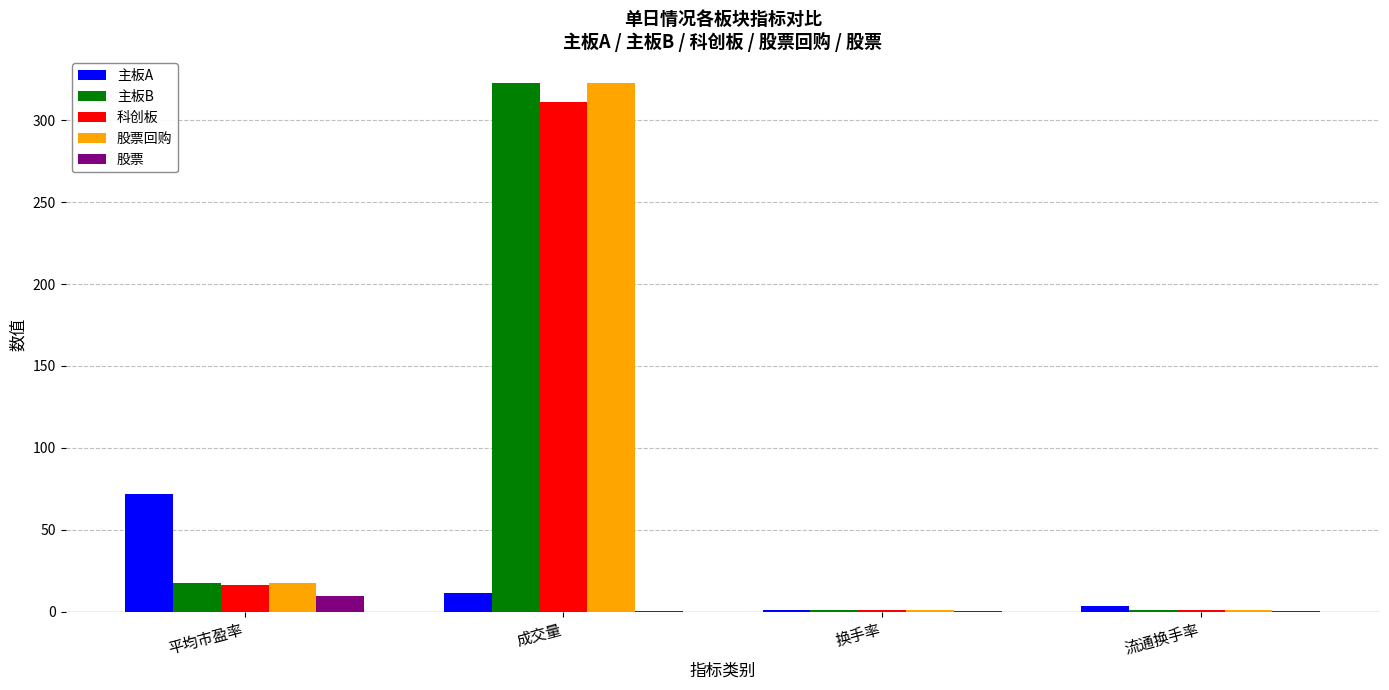

What is the total value across all series at 换手率?

4.2